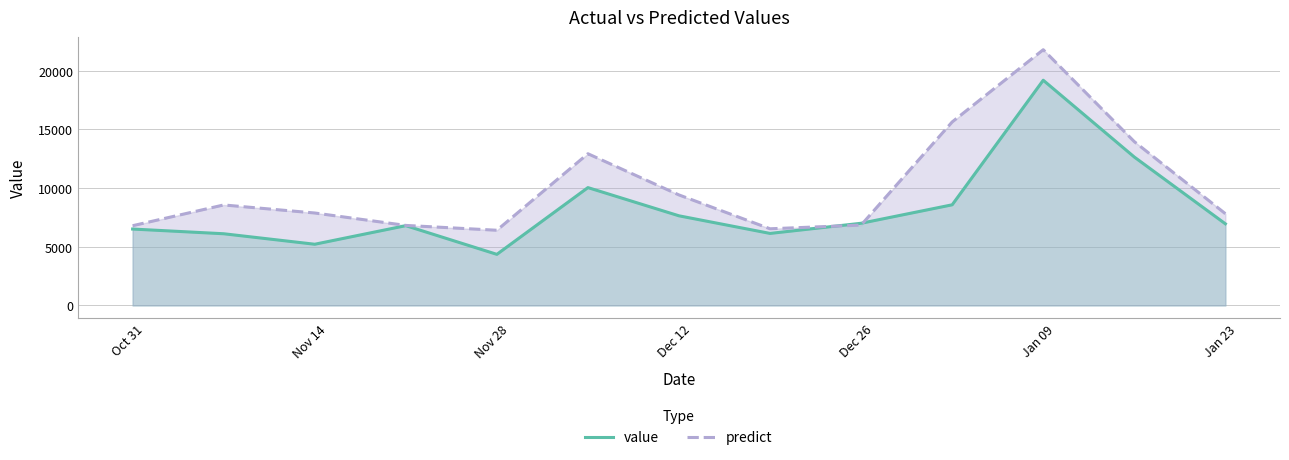

What is the maximum value for predict?

21790.3